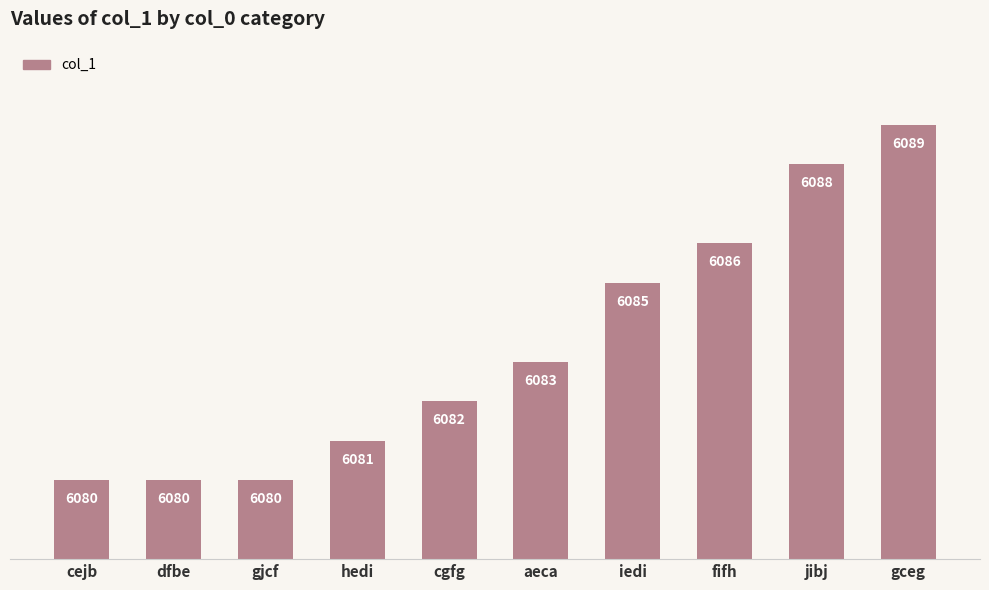

How many series are shown in this chart?

1